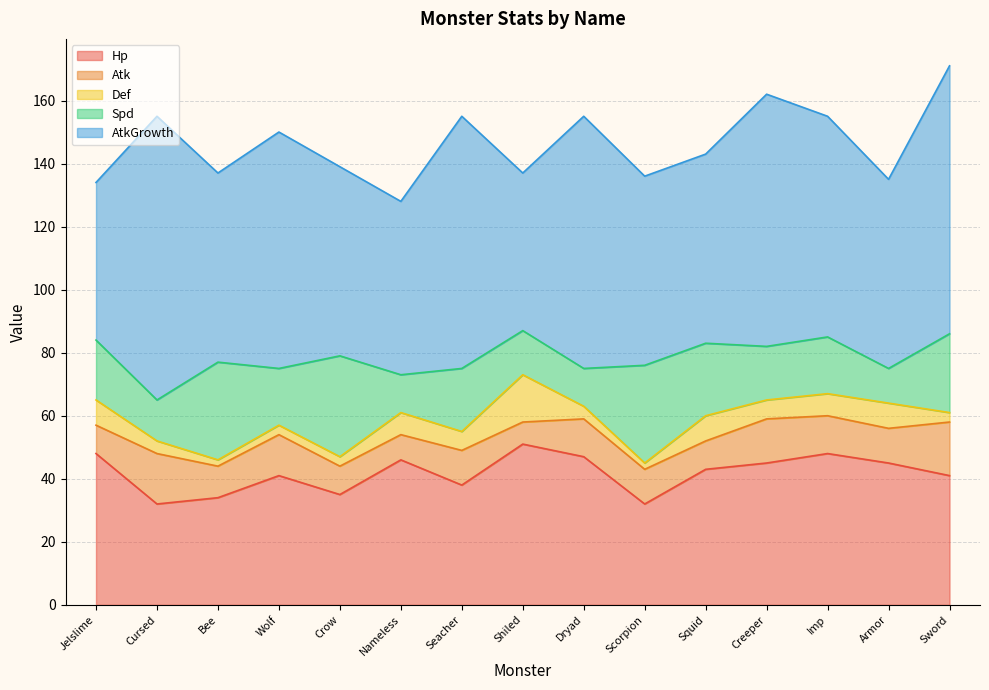

How many lines are shown in the chart?

5